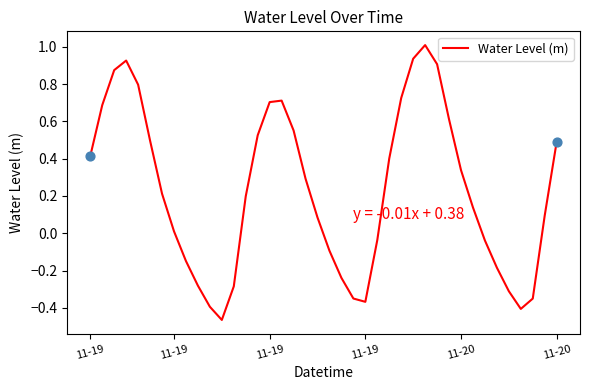

What is the difference between the maximum and minimum values?

1.5